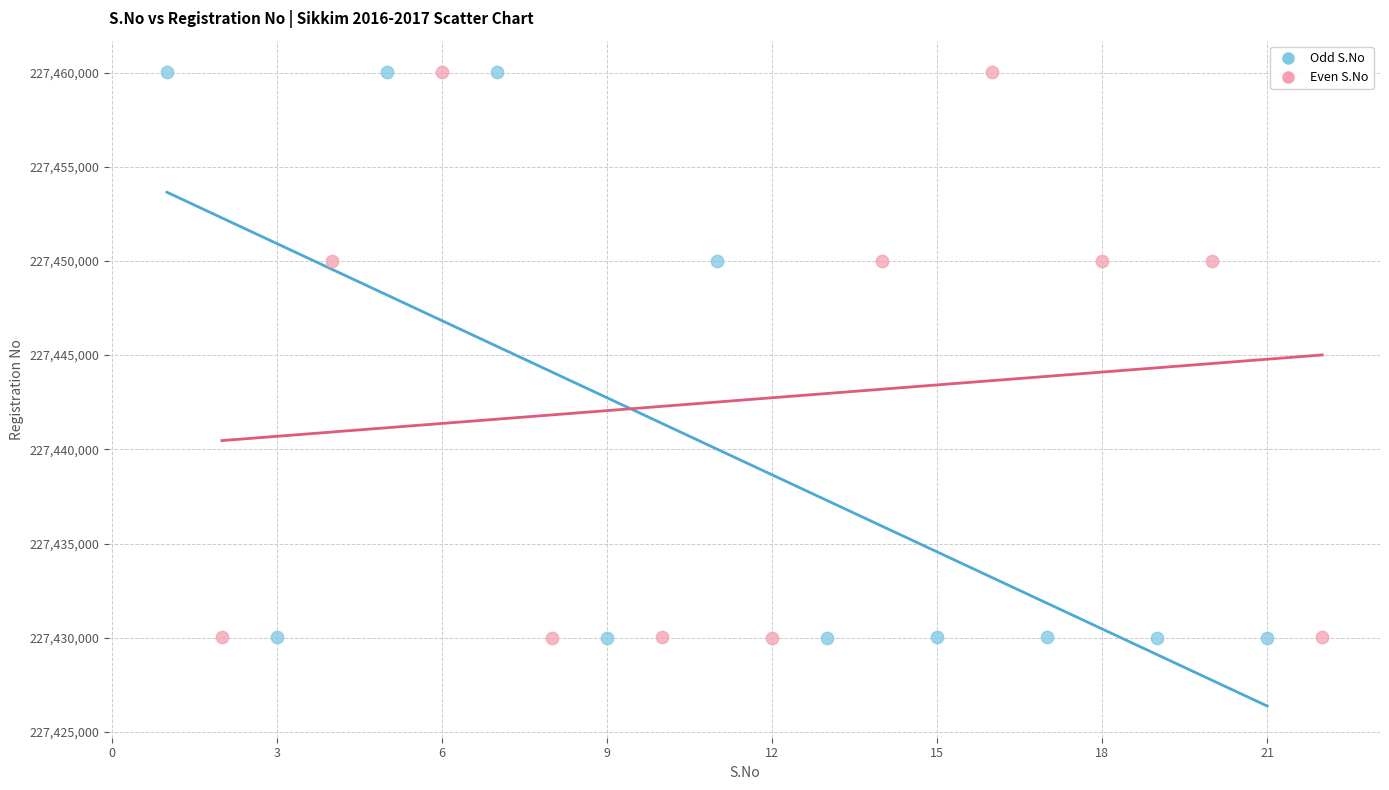

What are all the series names shown in the legend?

Odd S.No, Even S.No